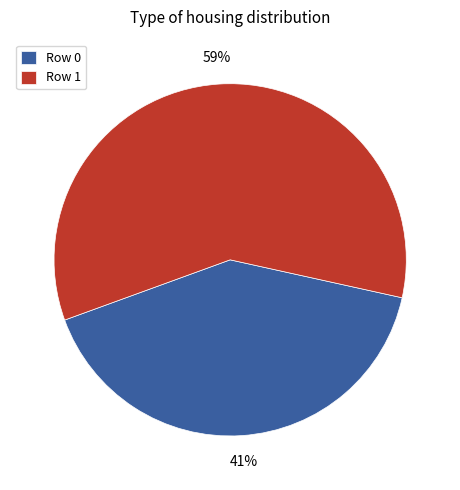

To the nearest percent, what is the average slice percentage?

50%